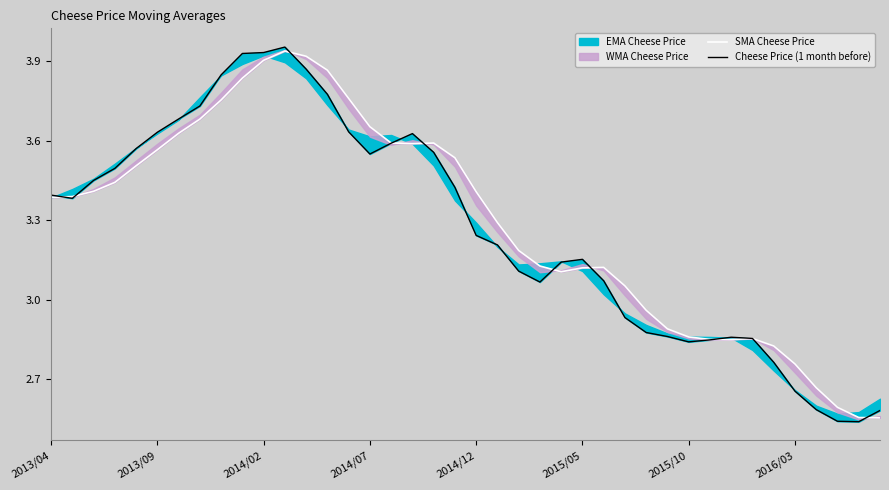

Between which two adjacent categories do SMA Cheese Price and Cheese Price (1 month before) first intersect?

2013/04 and 2013/09